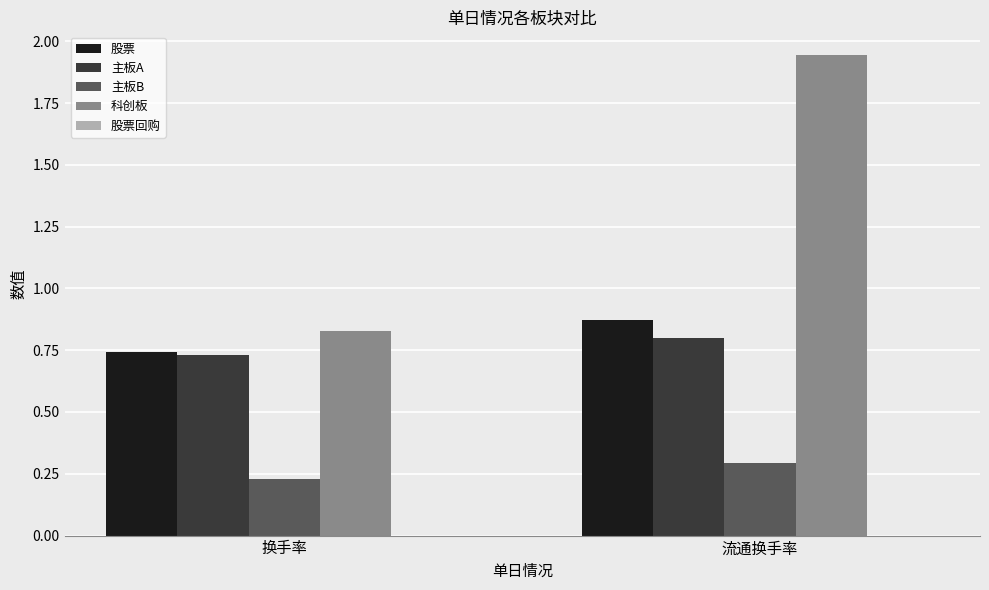

True or false: 主板A has a value of 1.2 at 换手率.

False